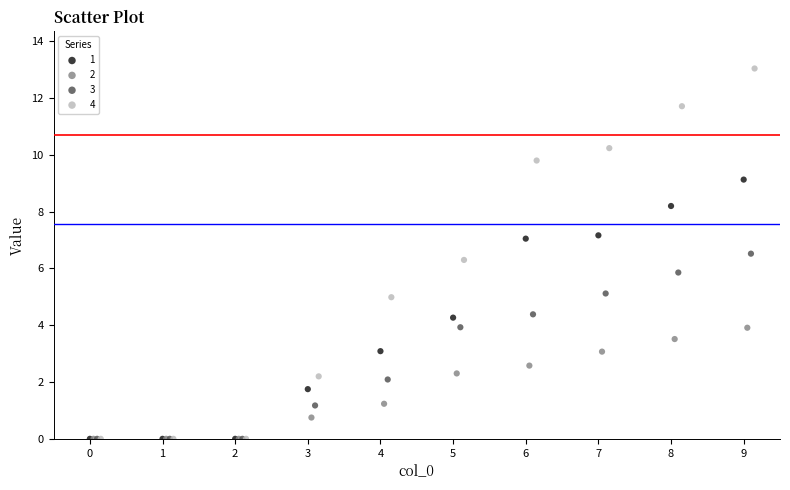

Which series contains the highest Y value?

4